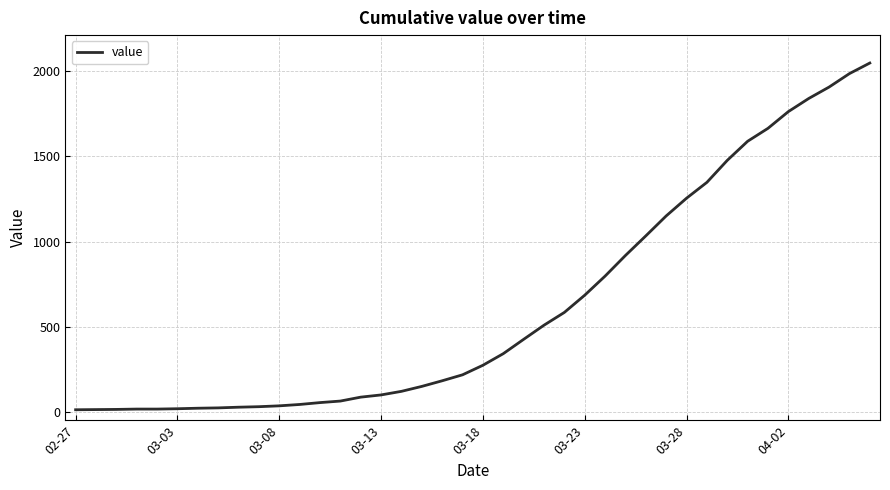

What is the greatest value displayed?

2047